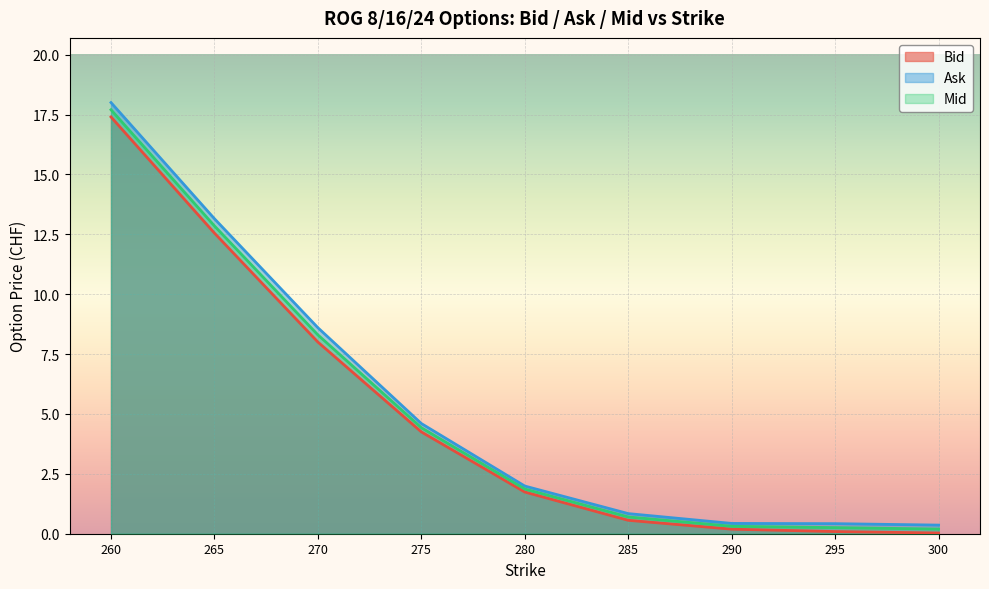

What is the total value across all series at 270?

24.9